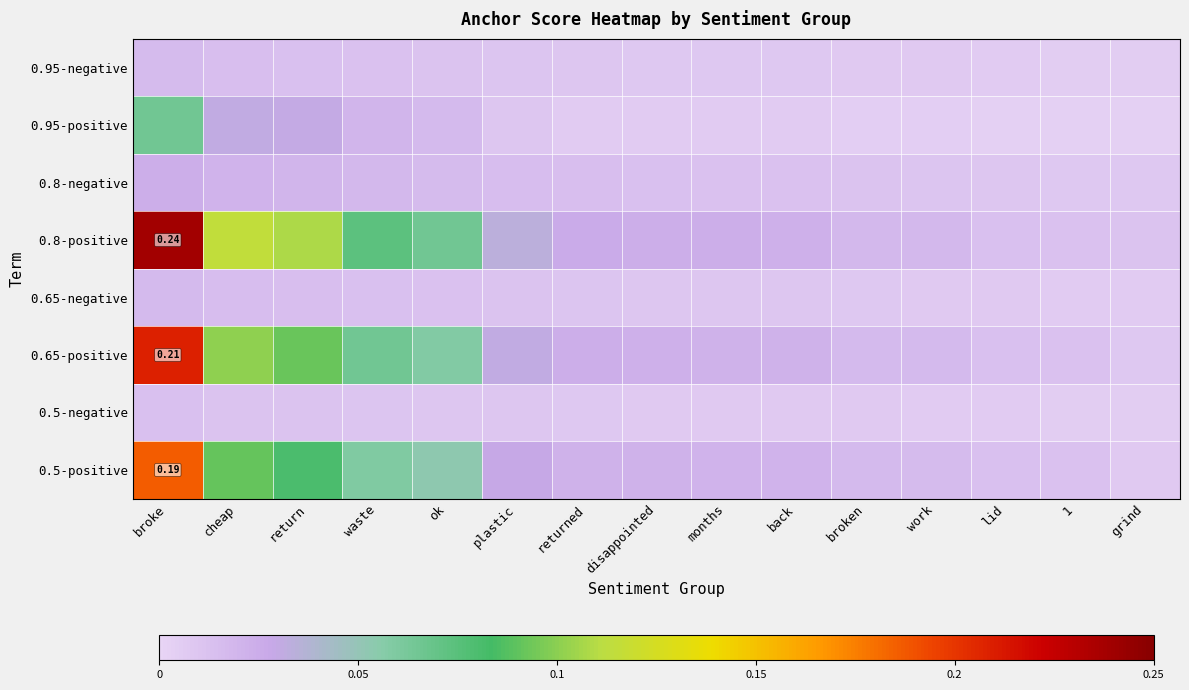

What is the difference between the maximum and minimum values in the 0.65-positive series?

0.2